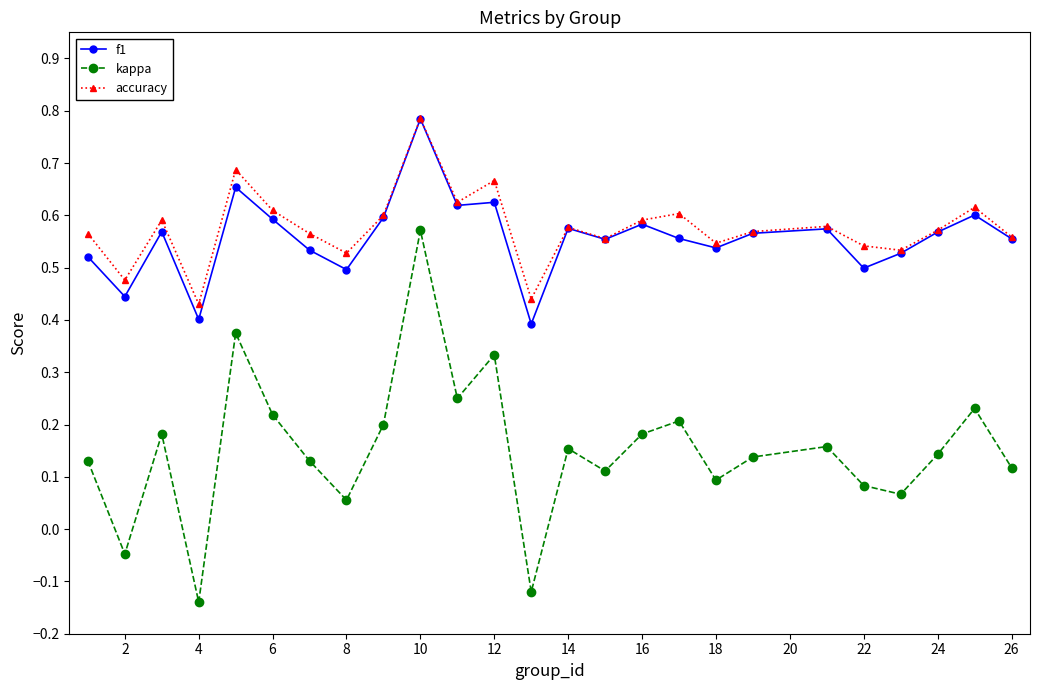

How many accuracy values are between 0 and 1?

25